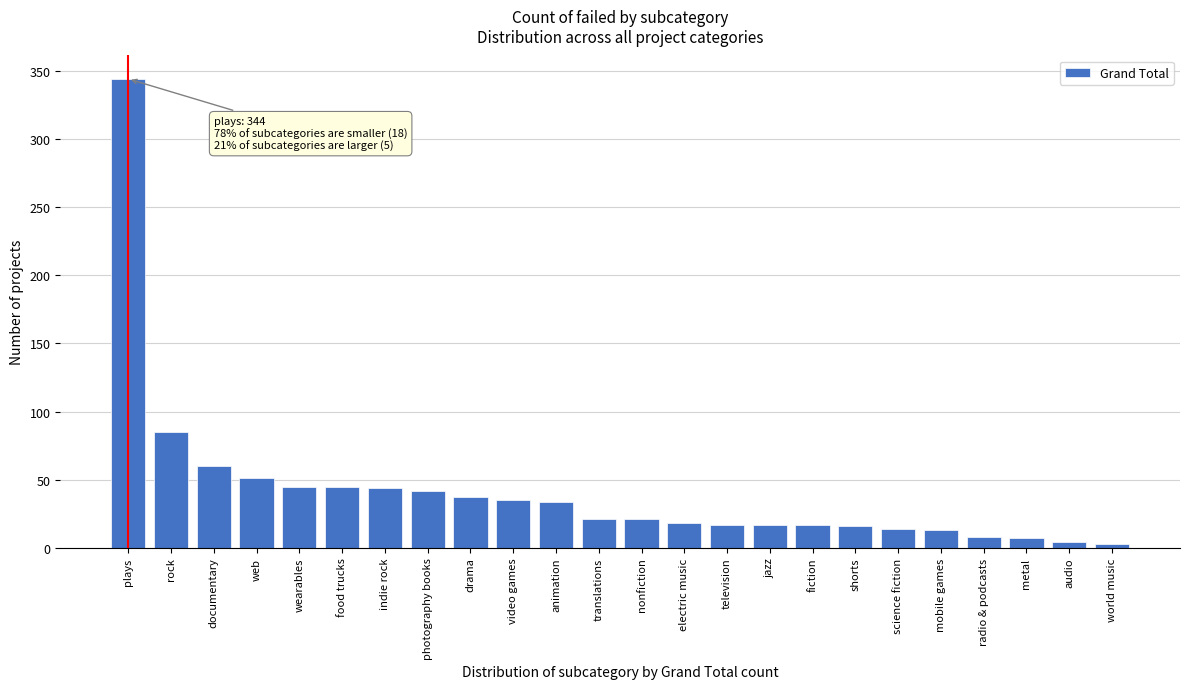

What is the difference between the maximum and minimum values?

341